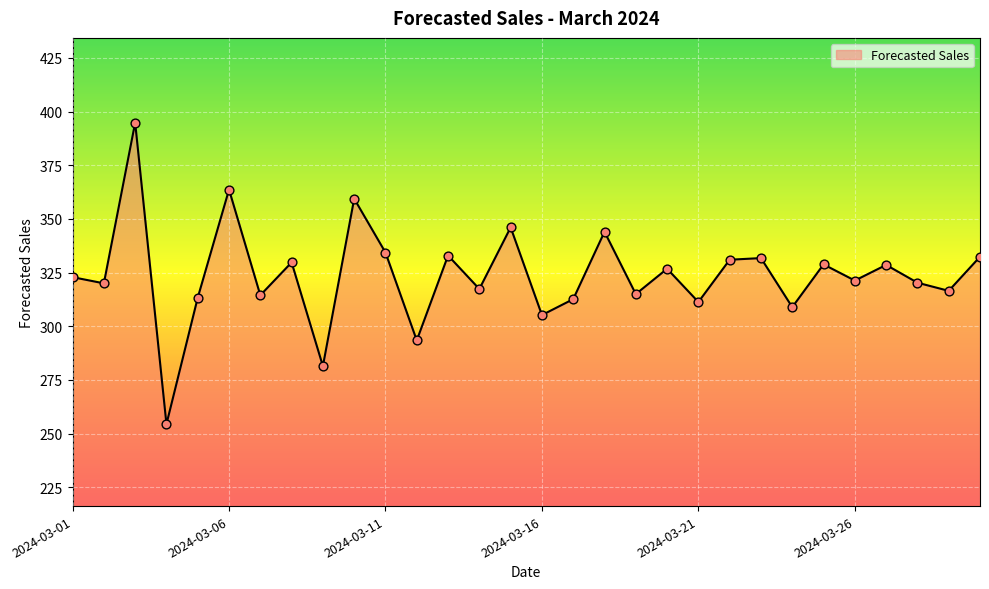

What is the greatest value displayed?

394.9